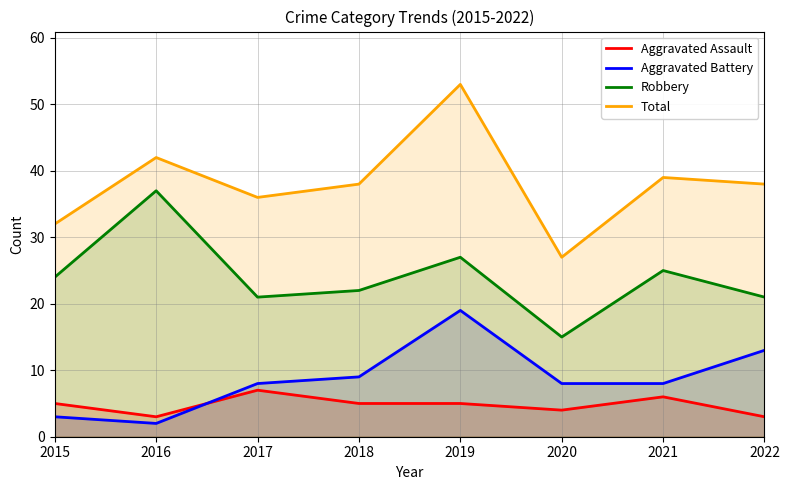

At which category is the sum across all series the highest?

2019